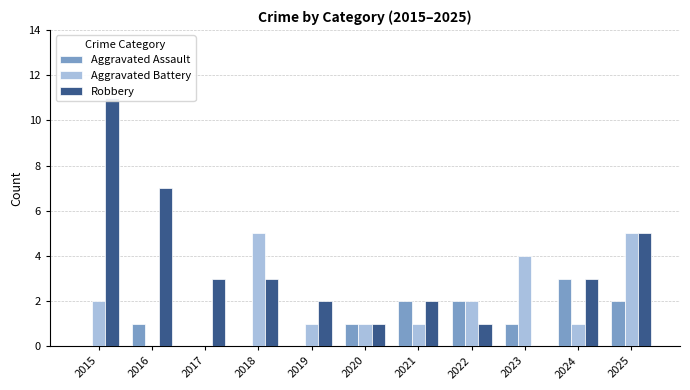

At which label is Aggravated Battery closest to 2?

2015